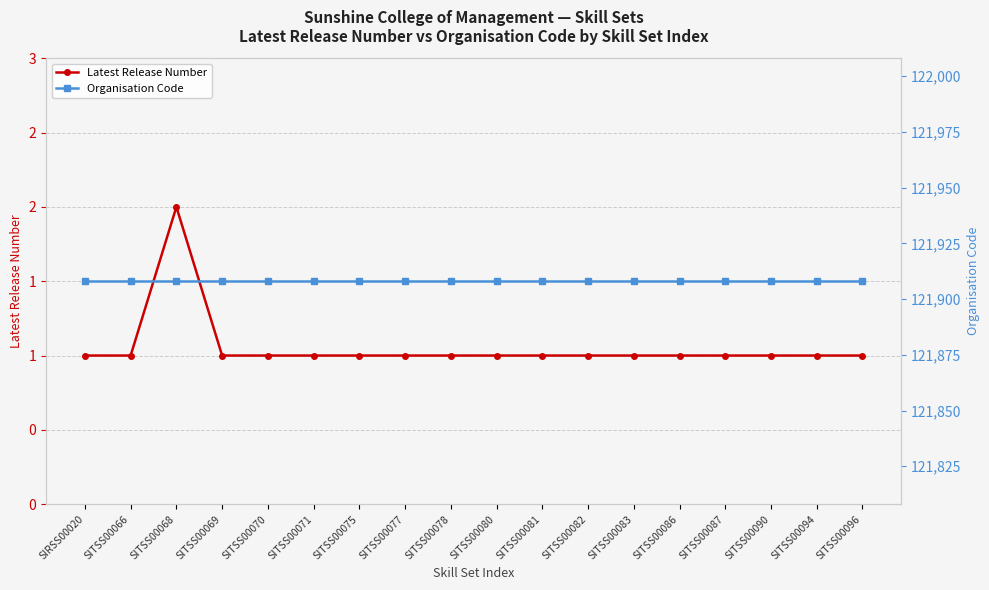

At how many categories does at least one series exceed 116213?

18